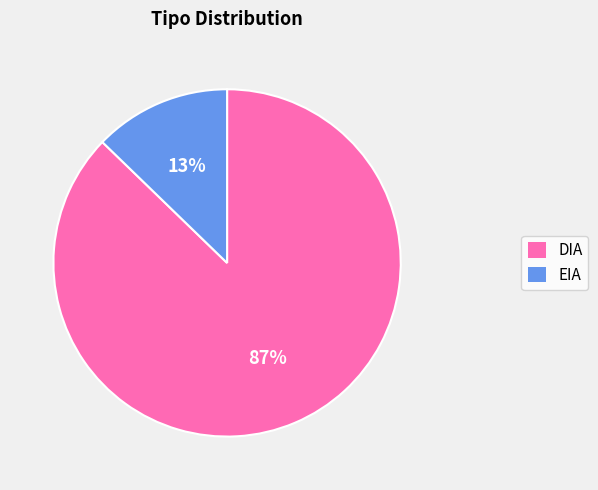

What percentage is the EIA slice, to the nearest percent?

13%